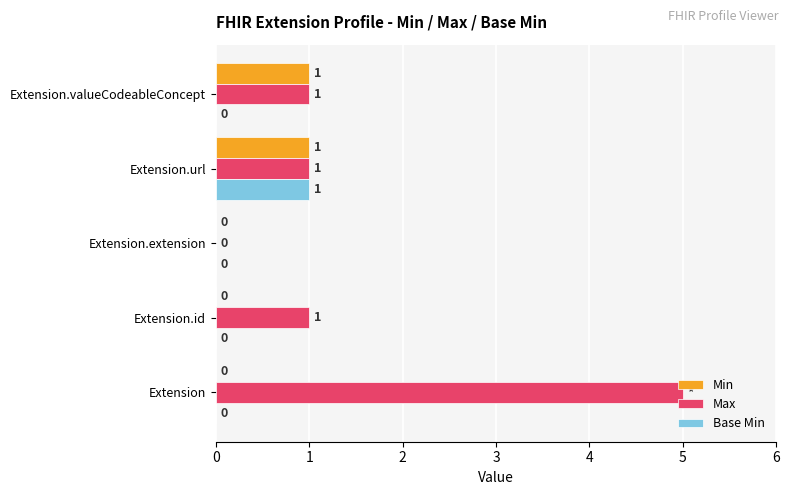

Is it true that Min equals 1 at Extension.url?

True